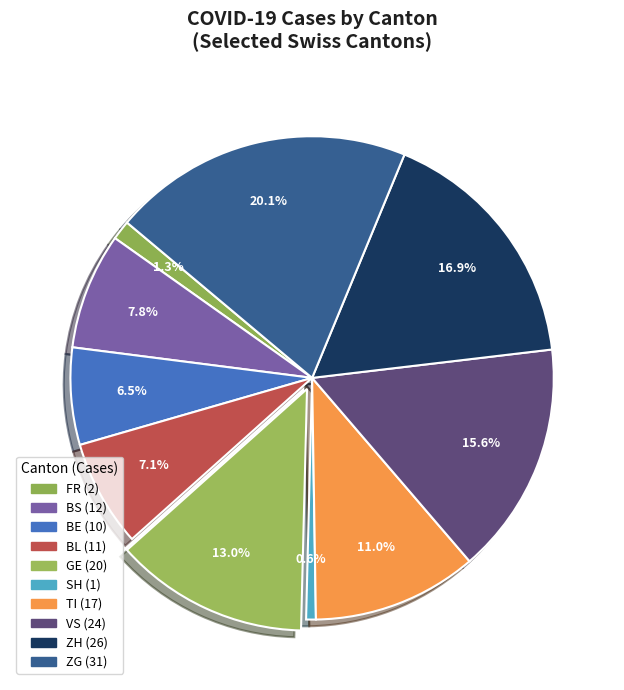

What is the change in value from VS to ZG?

+7